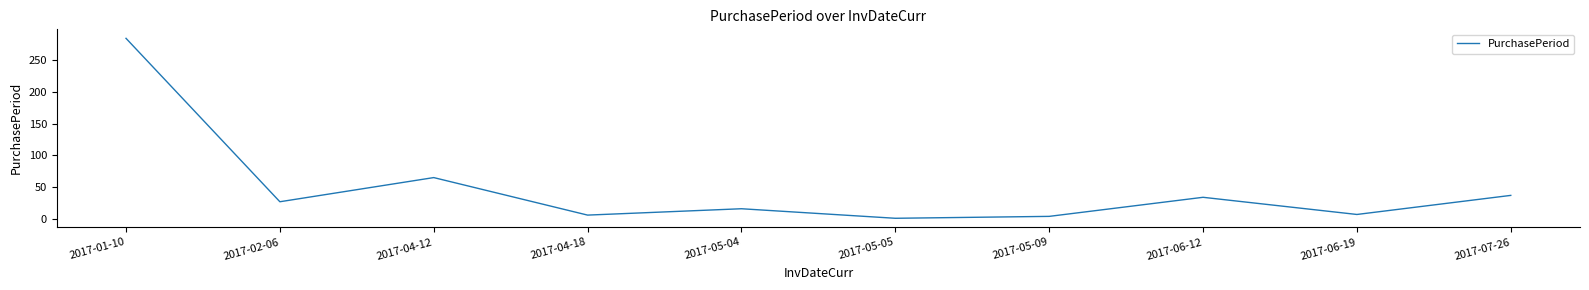

Between 2017-04-12 and 2017-06-12, which is larger?

2017-04-12